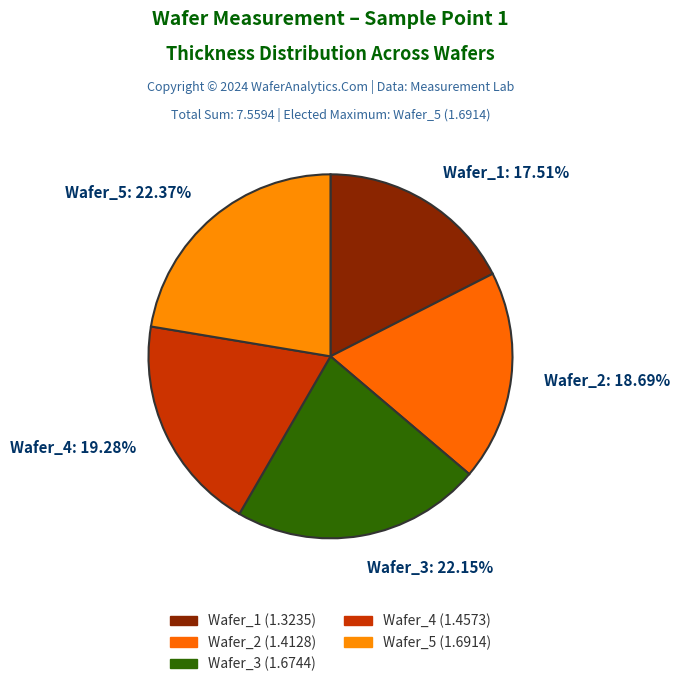

Which category has the smallest portion of the pie?

Wafer_1